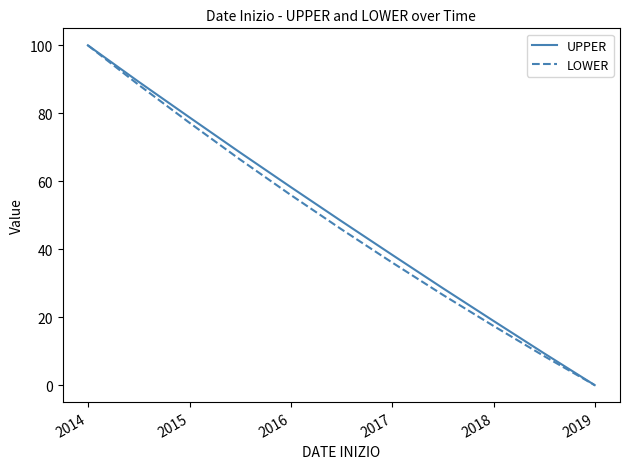

What is the maximum value shown in the chart?

100.0